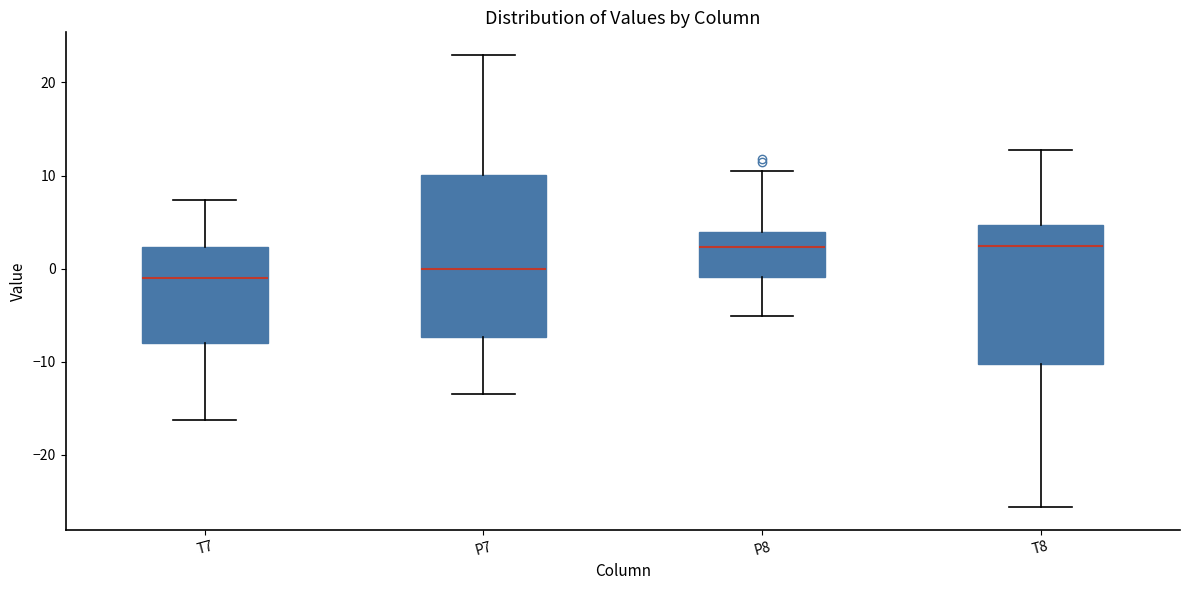

Reading left to right, transcribe this box plot: for each box, give where its median line is, the range the box spans, and where its two whiskers end, as read against the y-axis. The values are not printed on the chart, so give them approximately, as read against the axis.

T7: median -1, box -8 to 2, whiskers -16 to 7
P7: median 0, box -7 to 10, whiskers -13 to 23
P8: median 2, box -1 to 4, whiskers -5 to 10
T8: median 2, box -10 to 5, whiskers -26 to 13